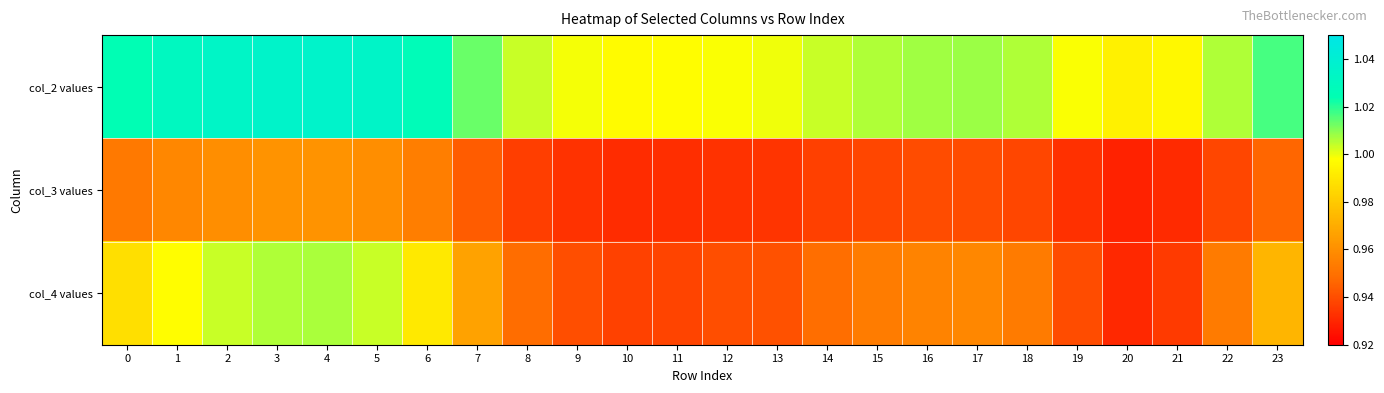

Which label corresponds to the largest value in the chart?

4